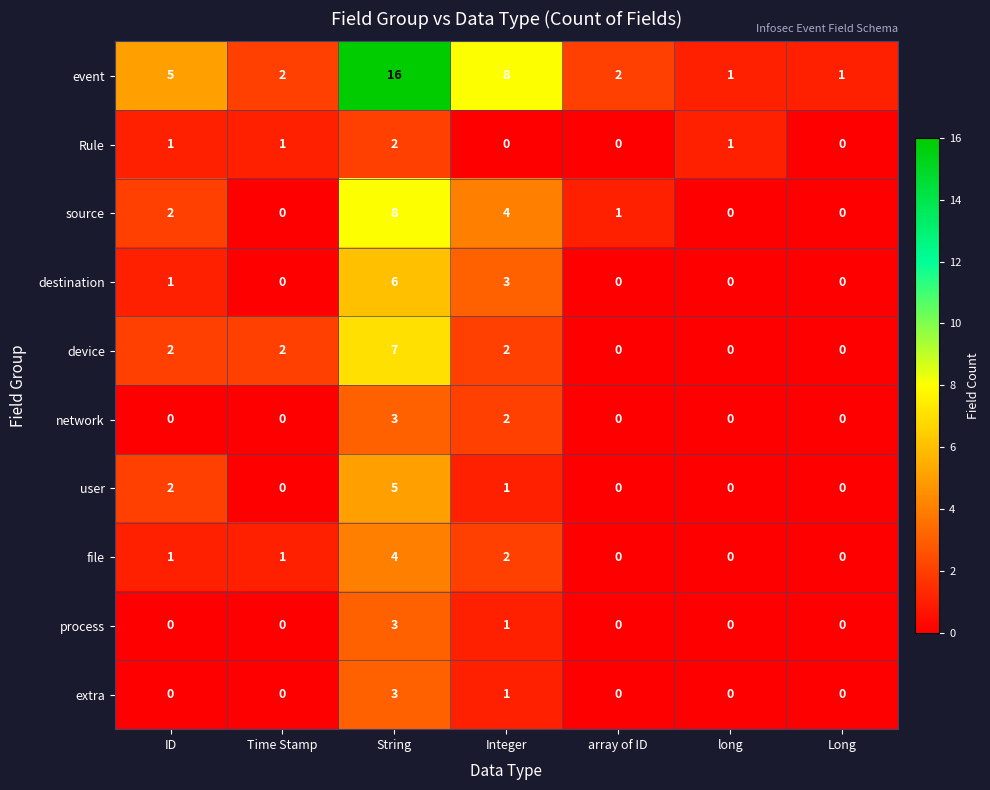

The value of source at Long is -5. True or false?

False